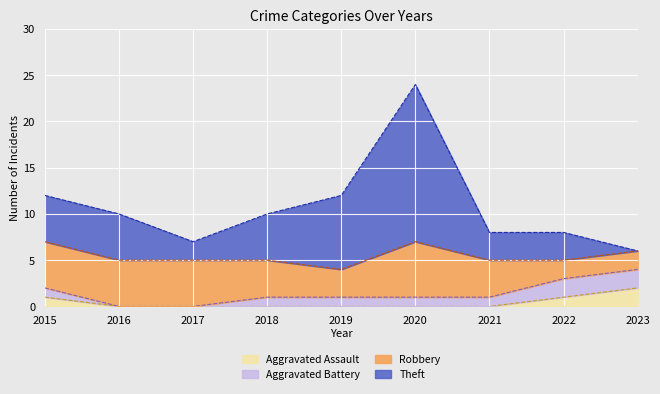

What is the total value across all series at 2020?

24